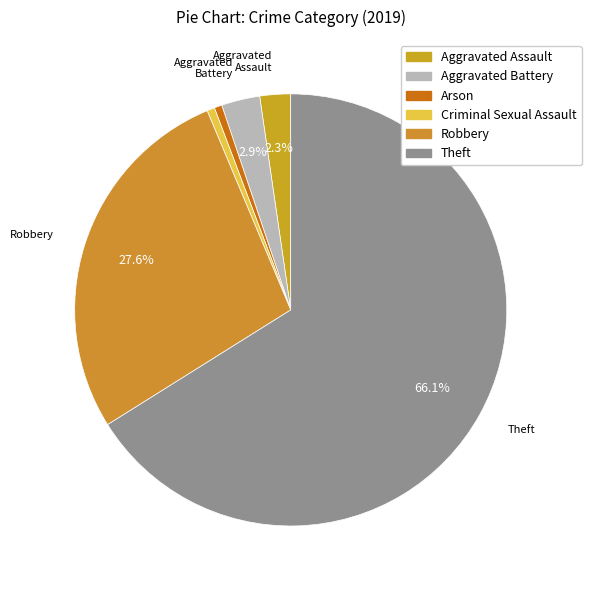

What percentage is the Criminal Sexual Assault slice, to the nearest percent?

1%